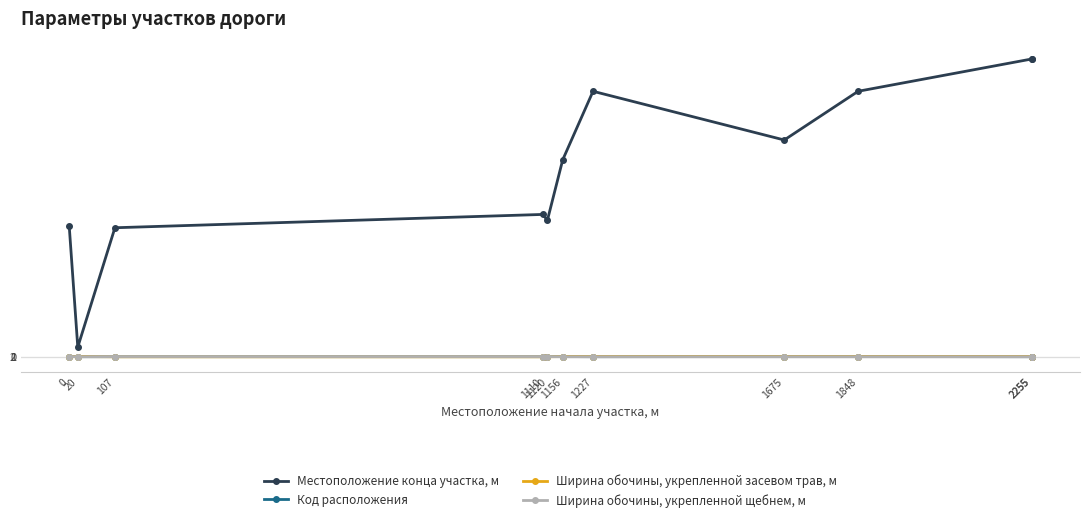

Is it true that Ширина обочины, укрепленной щебнем, м equals 0 at 2255?

True